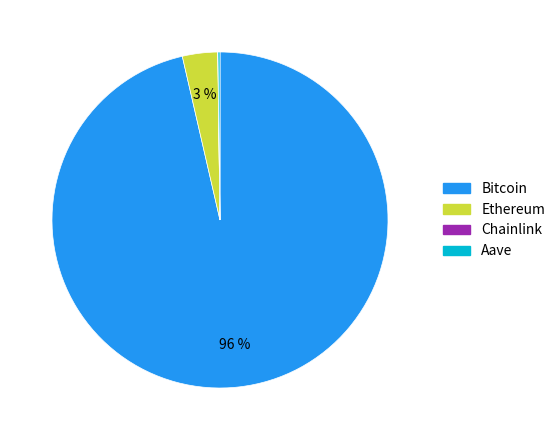

True or false: Ethereum accounts for 3% of the total.

True